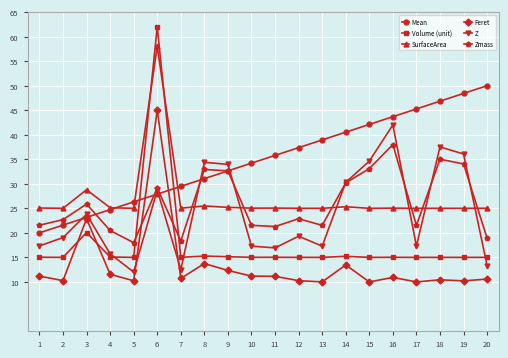

At which label does Volume (unit) reach its peak?

6